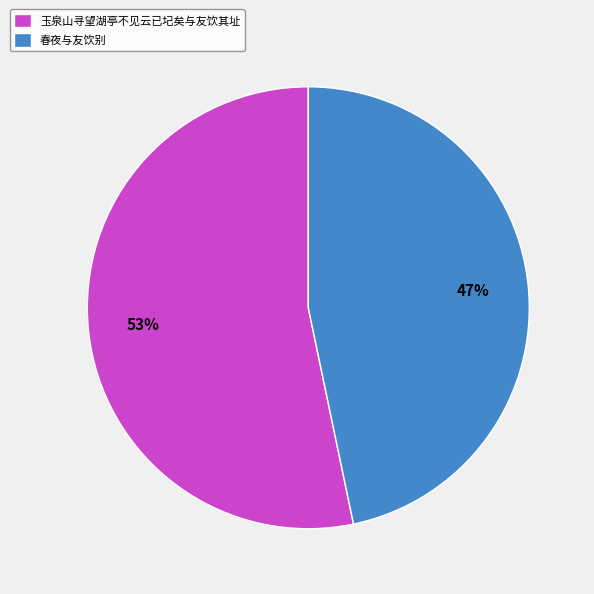

Do 玉泉山寻望湖亭不见云已圮矣与友饮其址 and 春夜与友饮别 together represent more than half of the pie?

Yes